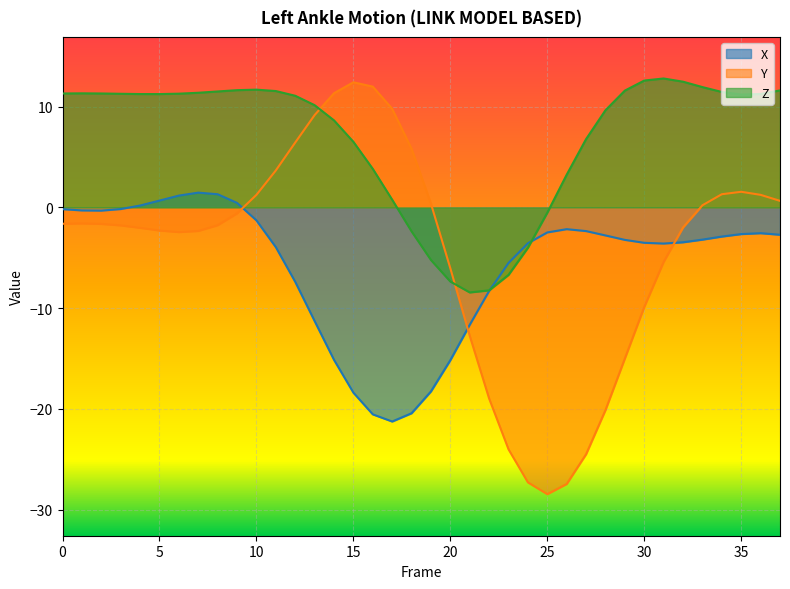

List the series in order of their peak value, lowest first.

X, Y, Z